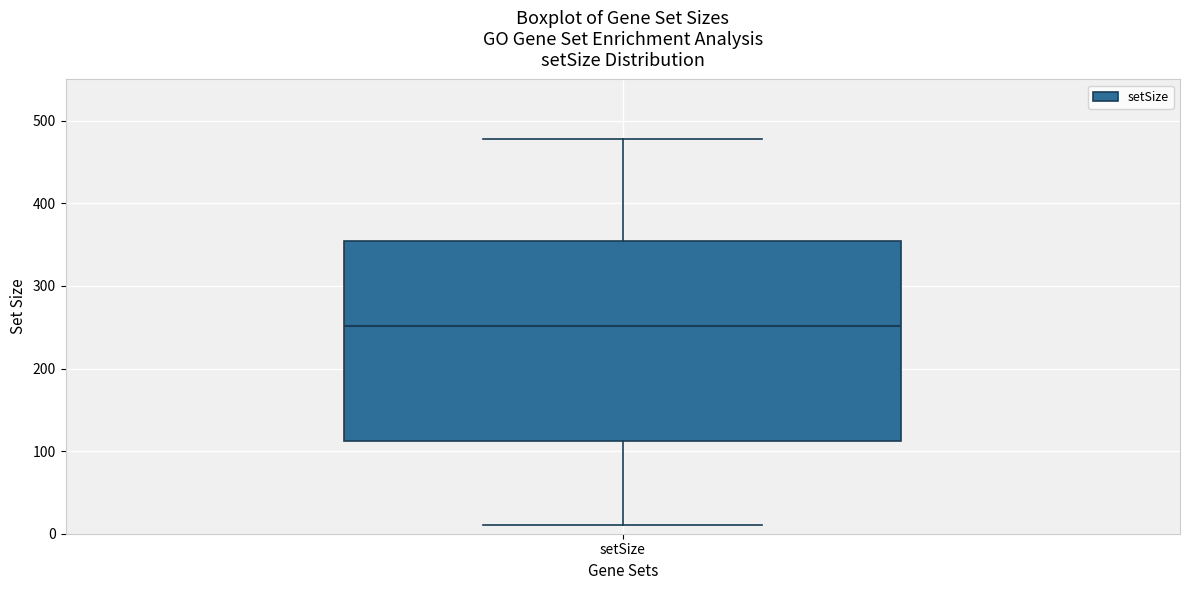

Transcribe this box plot: give where the median line is, the range the box spans, and where the two whiskers end, as read against the y-axis. The values are not printed on the chart, so give them approximately, as read against the axis.

median 250, box 110 to 350, whiskers 10 to 480